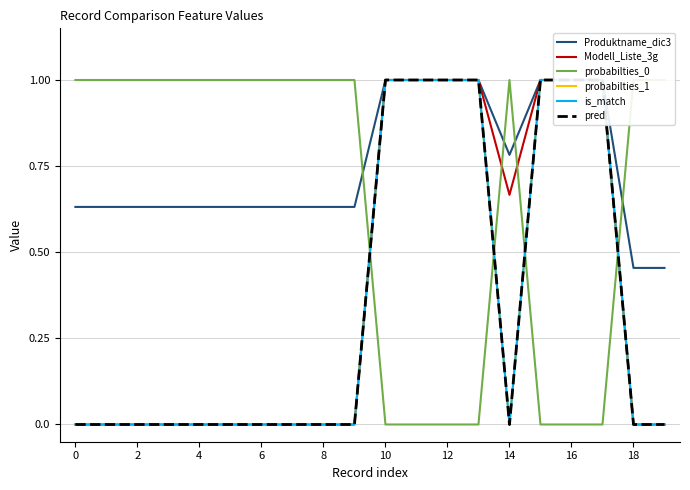

What is the maximum value for probabilties_0?

1.0